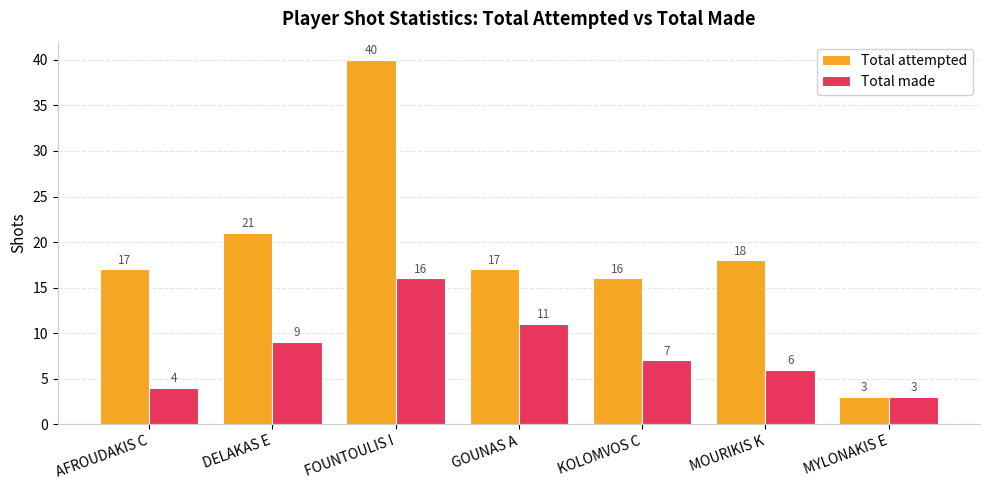

What is the average value of the Total made series?

8